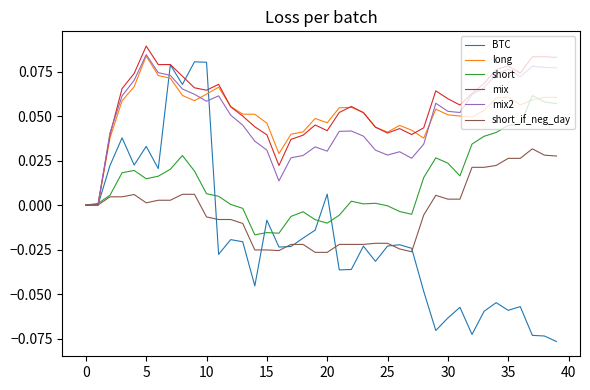

Which series has the widest spread of values?

BTC